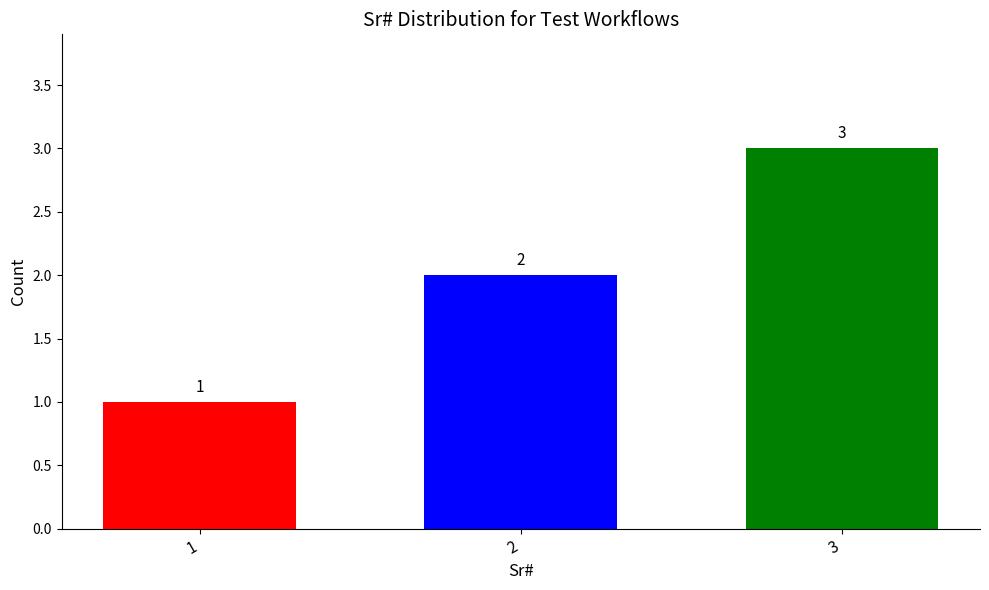

What is the greatest value displayed?

3